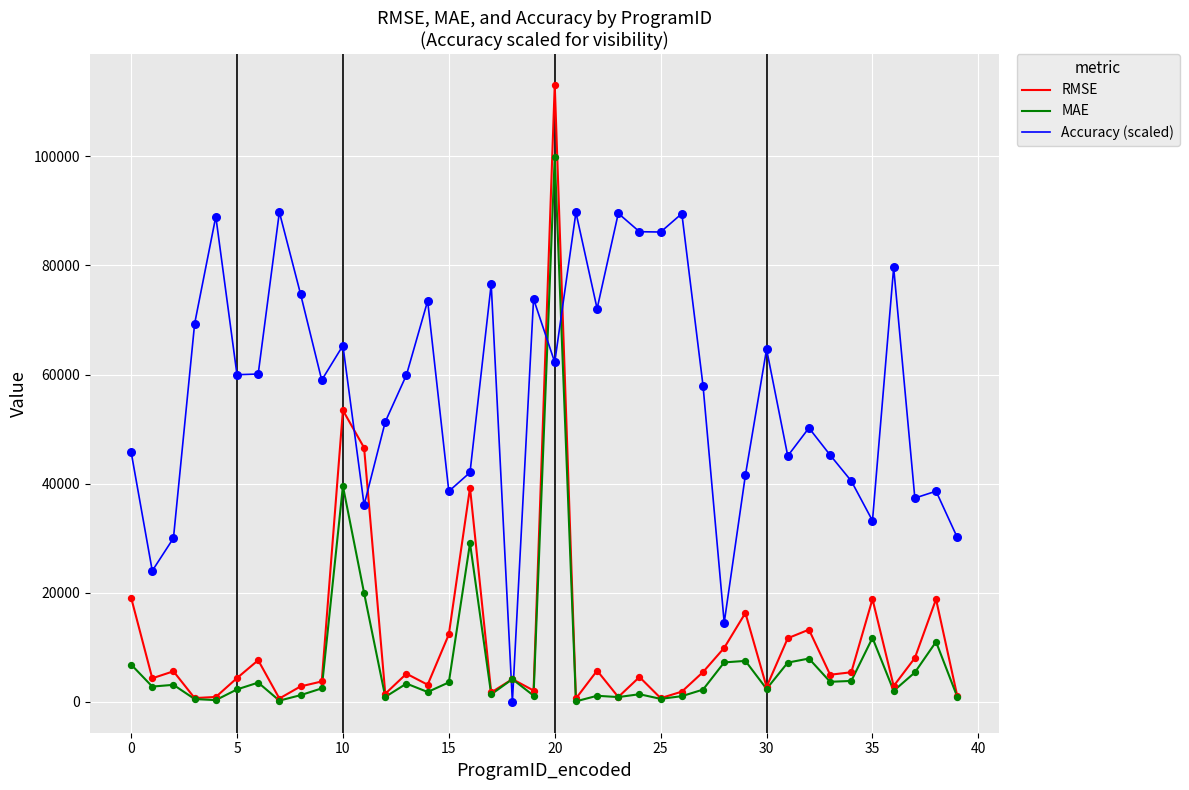

Which series has the largest total across all categories?

Accuracy (scaled)